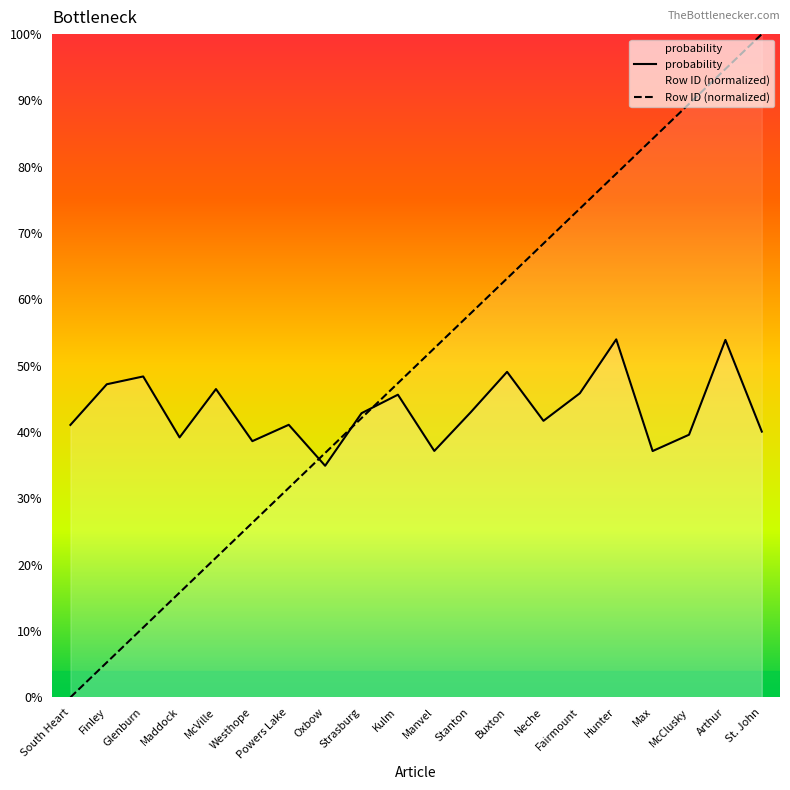

True or false: probability has a value of 0.4 at Powers Lake.

True